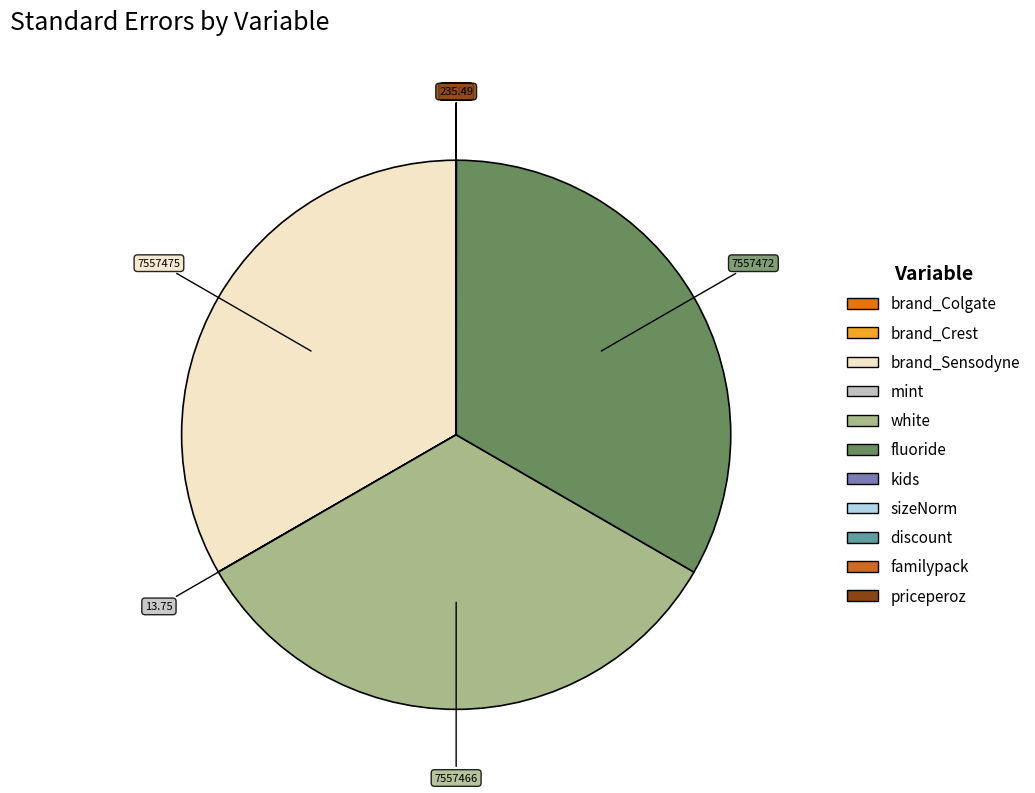

True or false: sizeNorm accounts for 0% of the total.

True